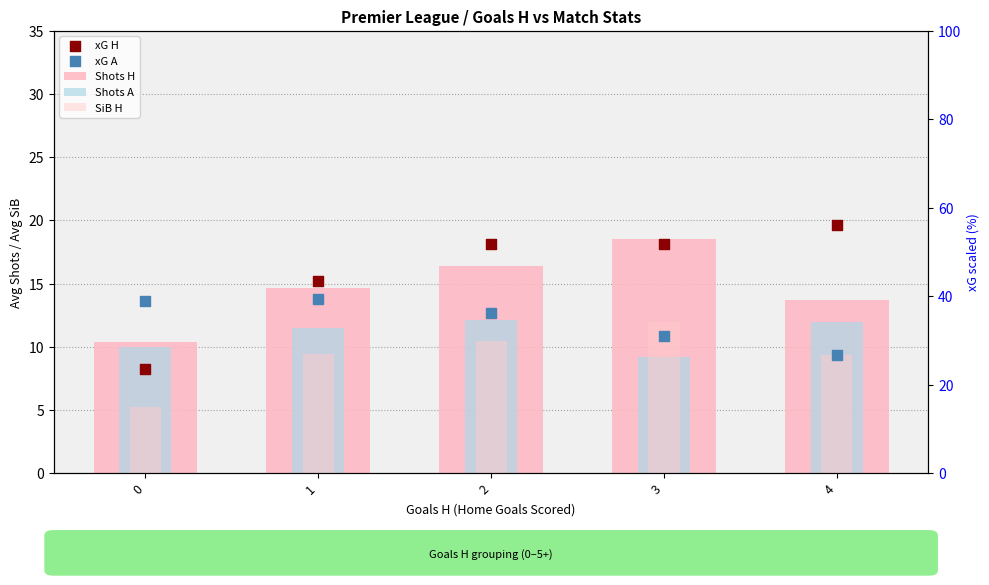

What are all the series names shown in the legend?

Shots H, Shots A, SiB H, xG H, xG A